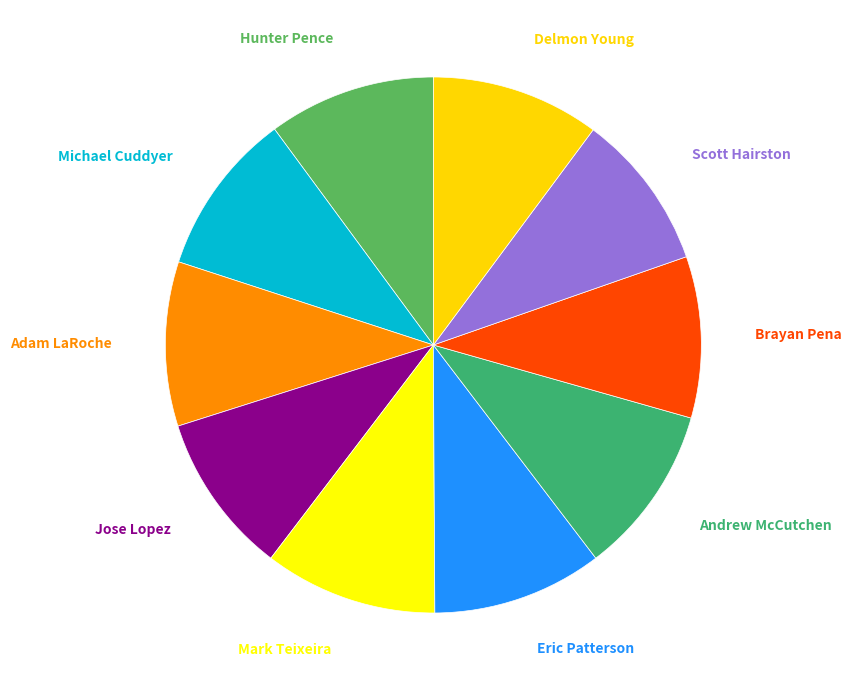

Does any single category account for the majority?

No